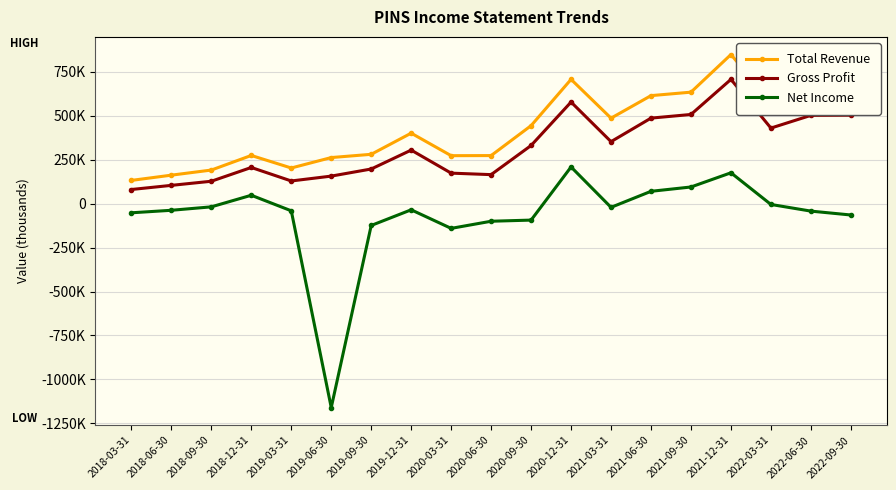

What is the average value of the Net Income series?

-71042